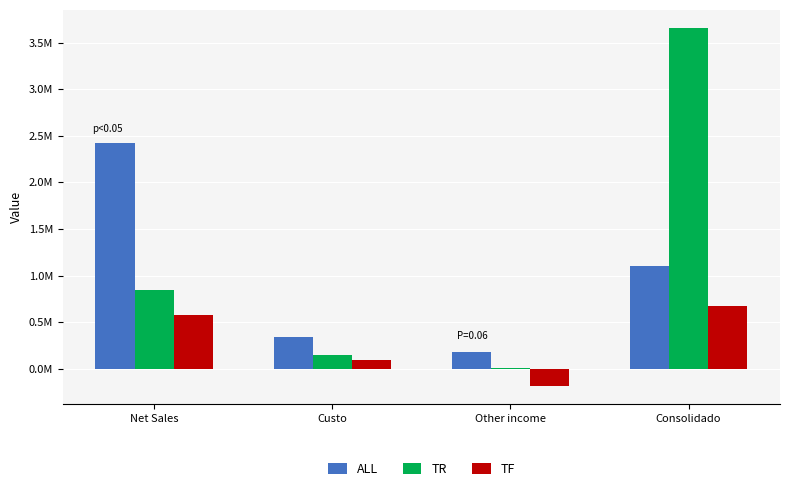

What are all the series names shown in the legend?

ALL, TR, TF